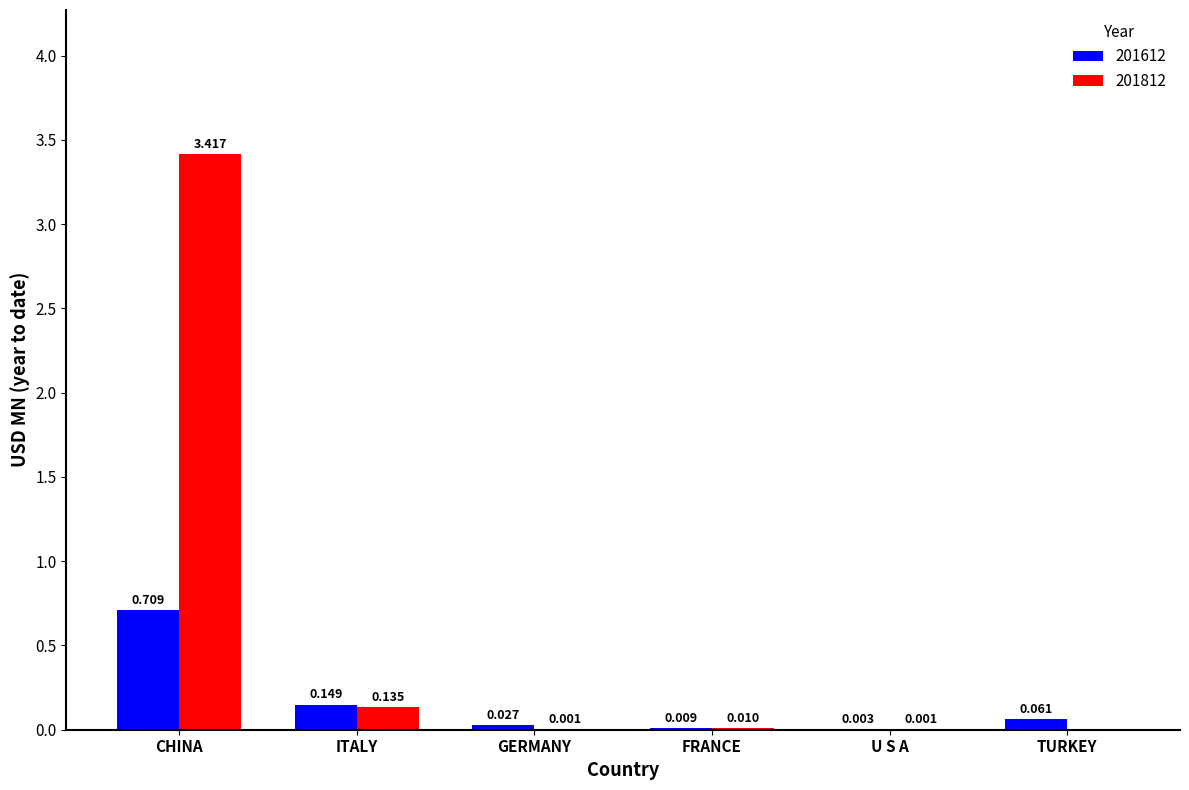

What is the highest value of the 201812 series?

3.4